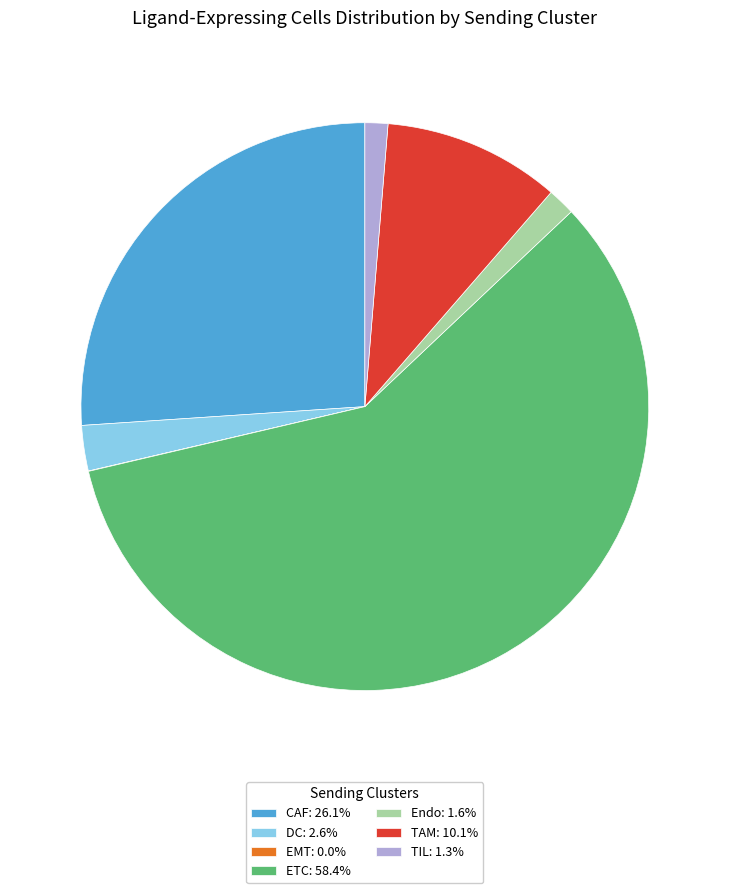

Combined, do CAF: 26.1% and TAM: 10.1% account for over 50%?

No